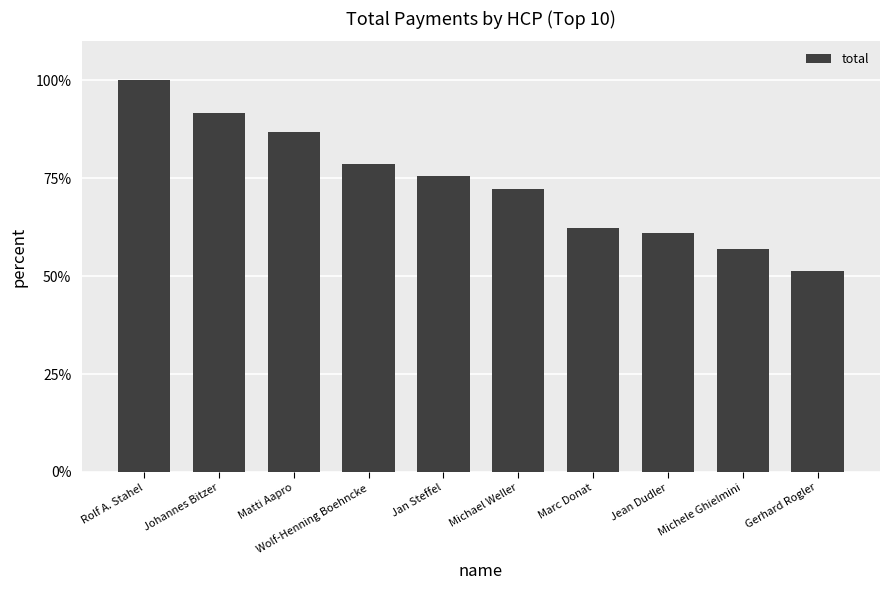

How many bars are there in total?

10